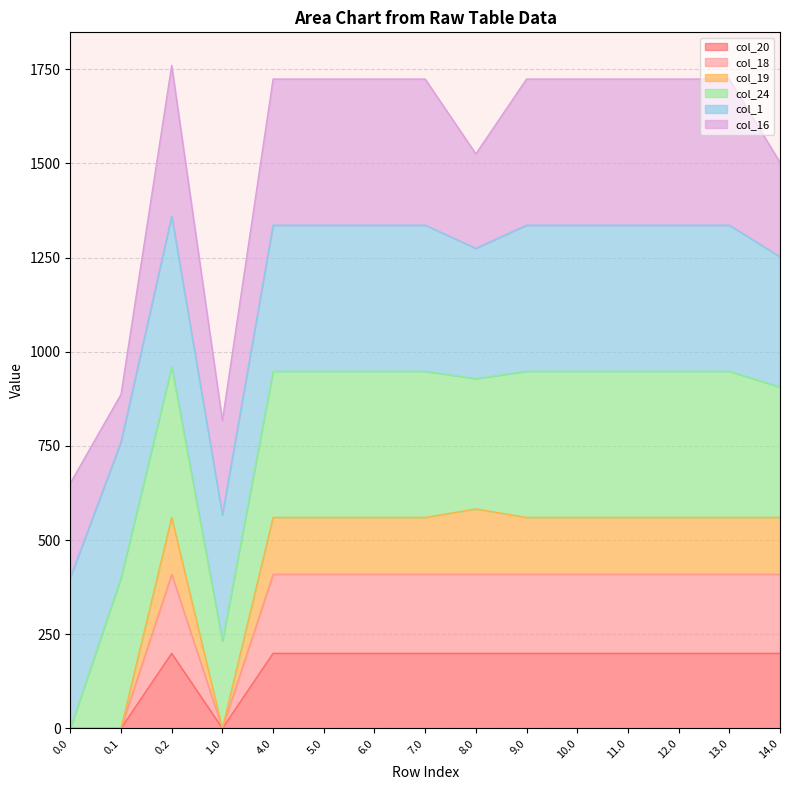

The value of col_20 at 9.0 is 199.2. True or false?

True